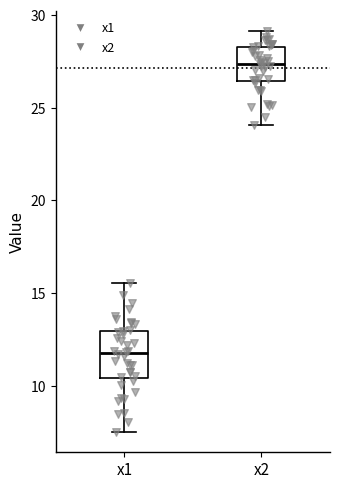

Reading left to right, transcribe this box plot: for each box, give where its median line is, the range the box spans, and where its two whiskers end, as read against the y-axis. The values are not printed on the chart, so give them approximately, as read against the axis.

x1: median 12.0, box 10.5 to 13.0, whiskers 7.5 to 15.5
x2: median 27.5, box 26.5 to 28.5, whiskers 24.0 to 29.0